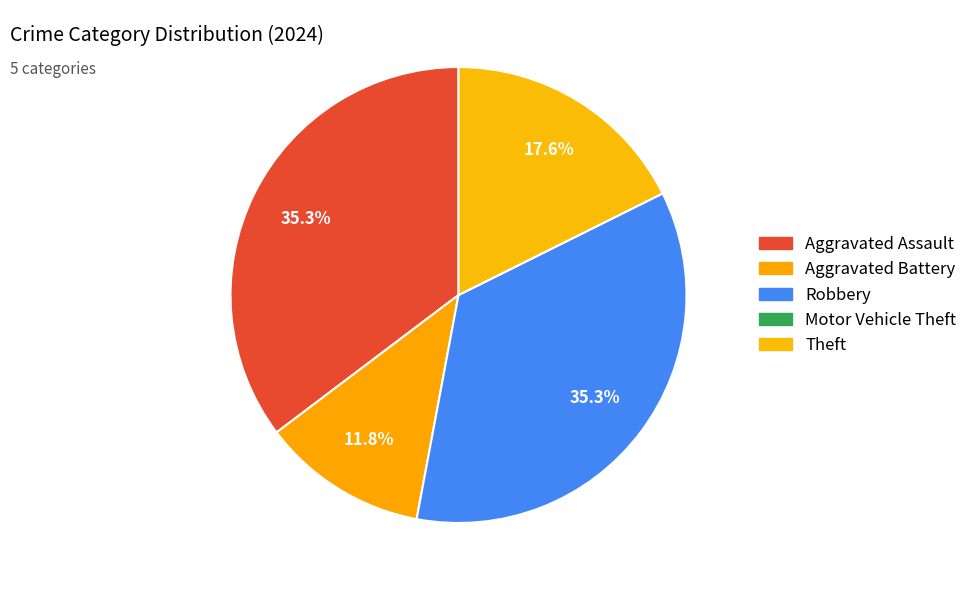

How much of the chart is everything except Theft?

82.4%